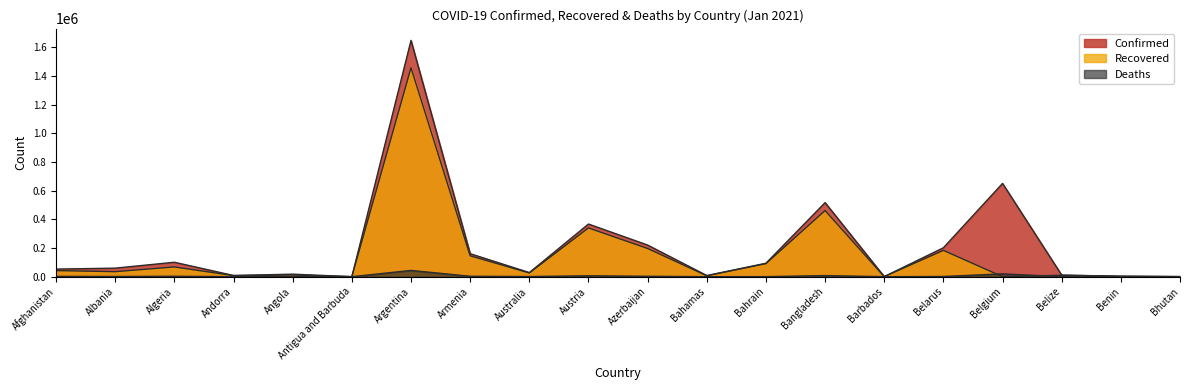

True or false: Recovered and Confirmed cross at least once.

False